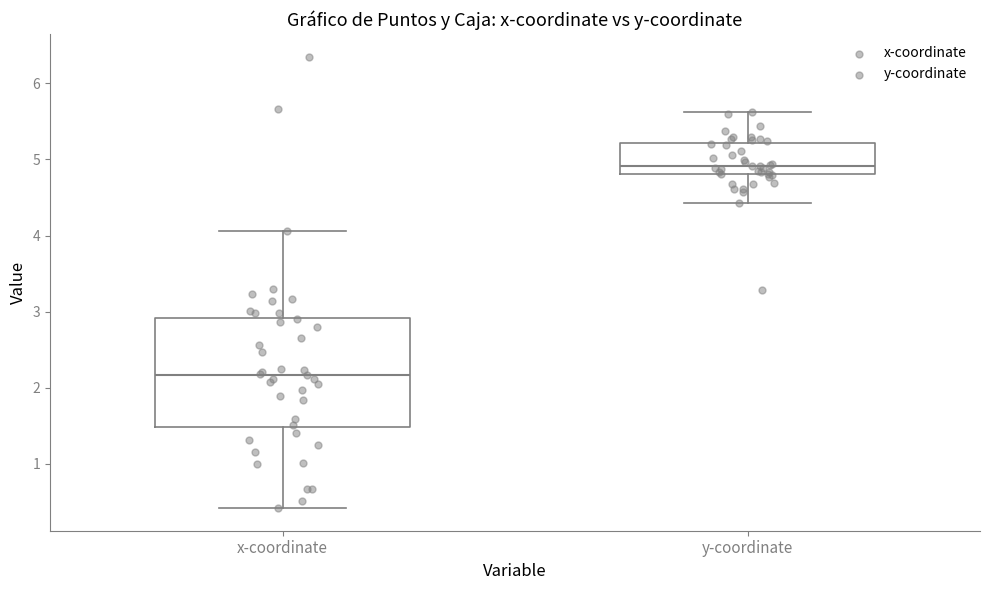

Reading left to right, read every box against the y-axis: the position of its median line, the range the box covers, and the ends of its whiskers. The values are not printed on the chart, so give them approximately, as read against the axis.

x-coordinate: median 2.2, box 1.5 to 2.9, whiskers 0.4 to 4.1
y-coordinate: median 4.9, box 4.8 to 5.2, whiskers 4.4 to 5.6